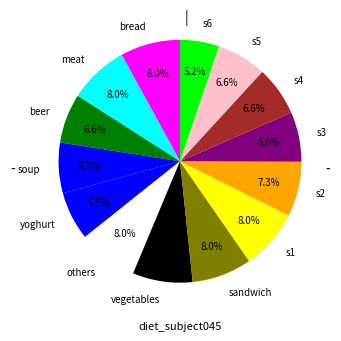

How many slices are in this pie chart?

14